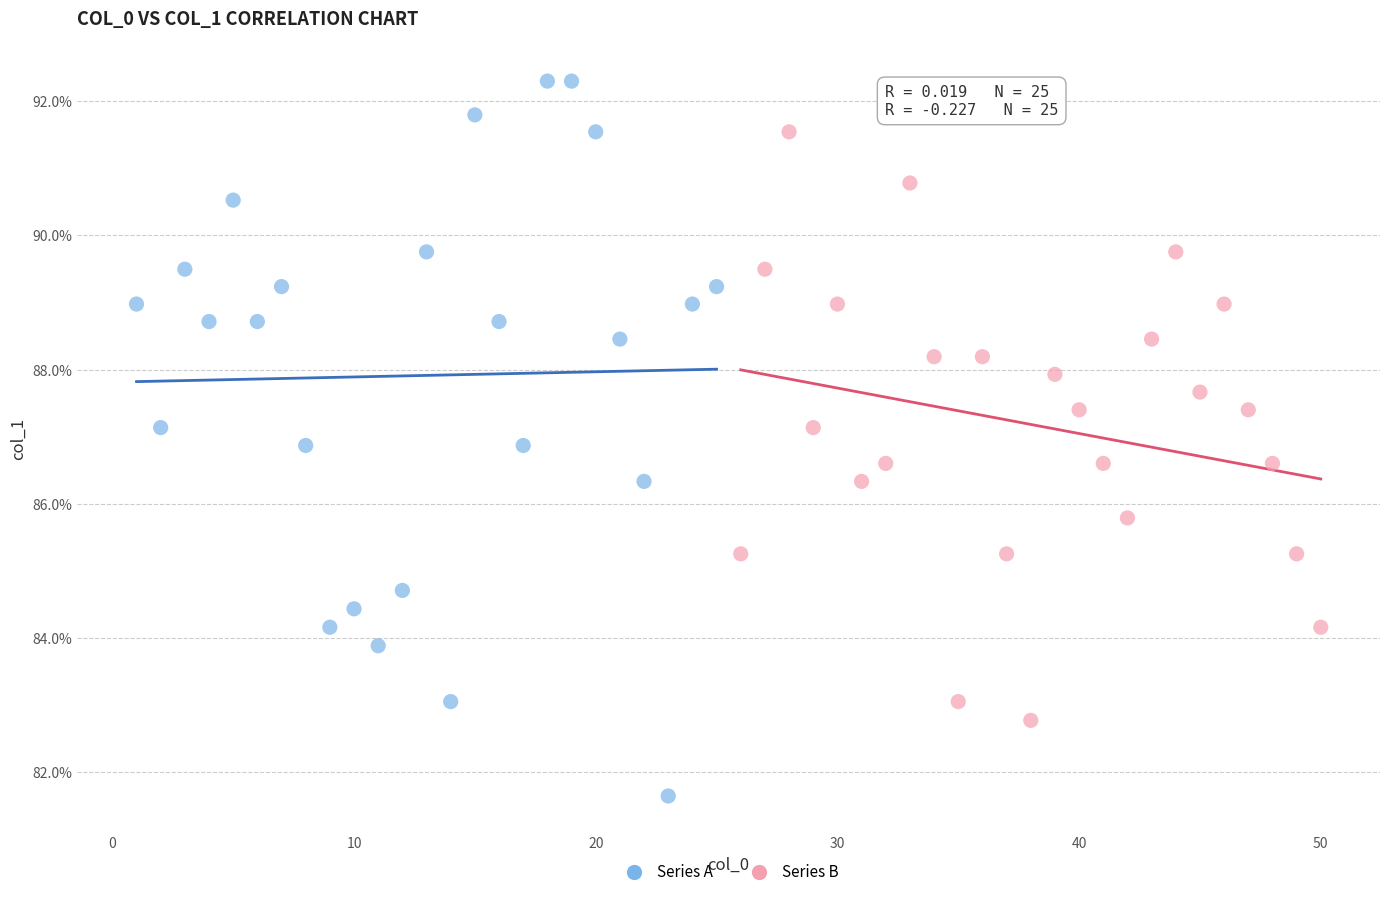

Which series reaches the minimum Y coordinate?

Series A